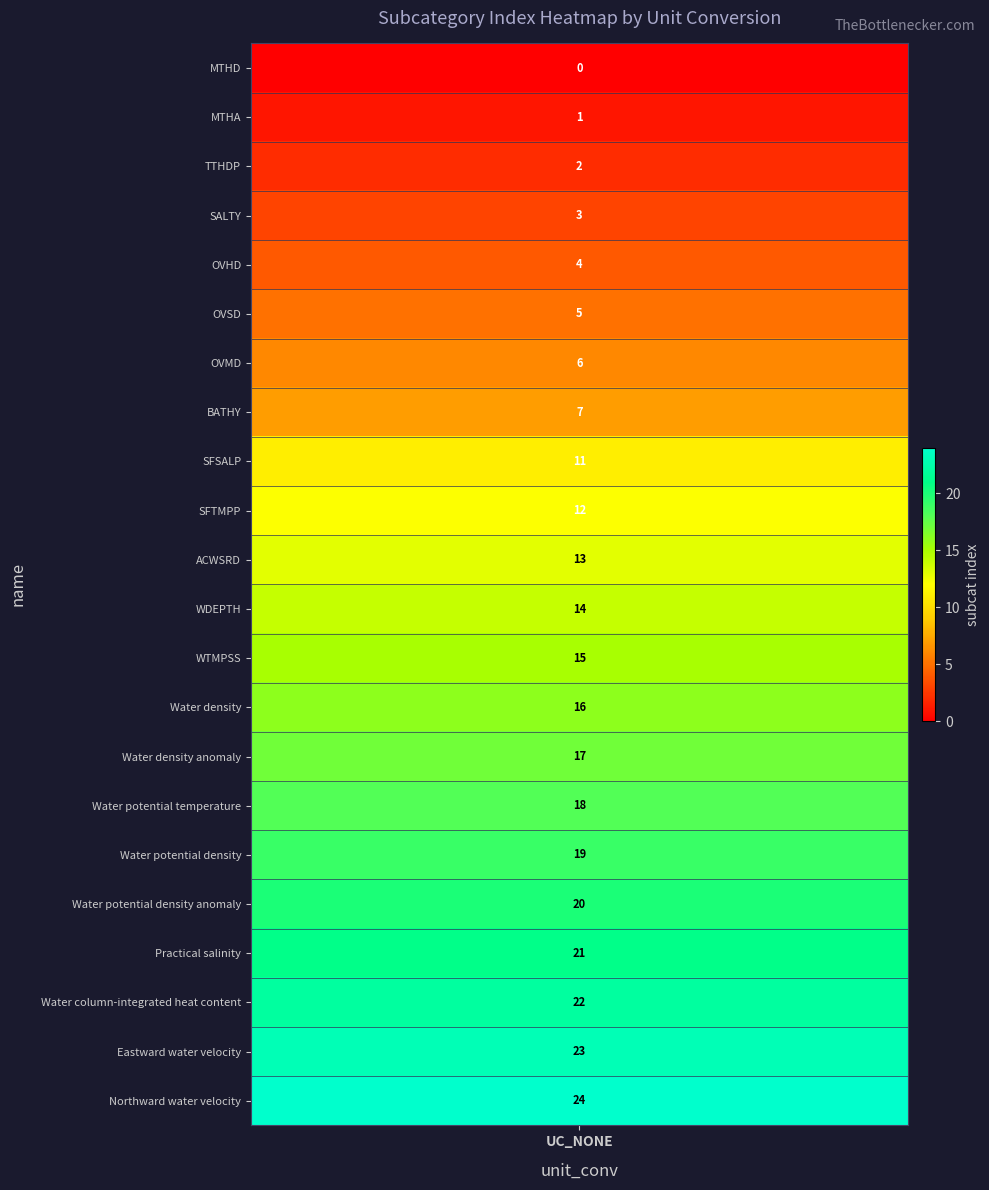

What is the sum of the values at MTHA and BATHY?

8